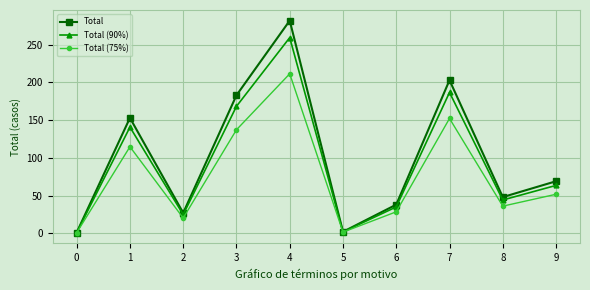

How many interior local valleys does the Total series have?

3